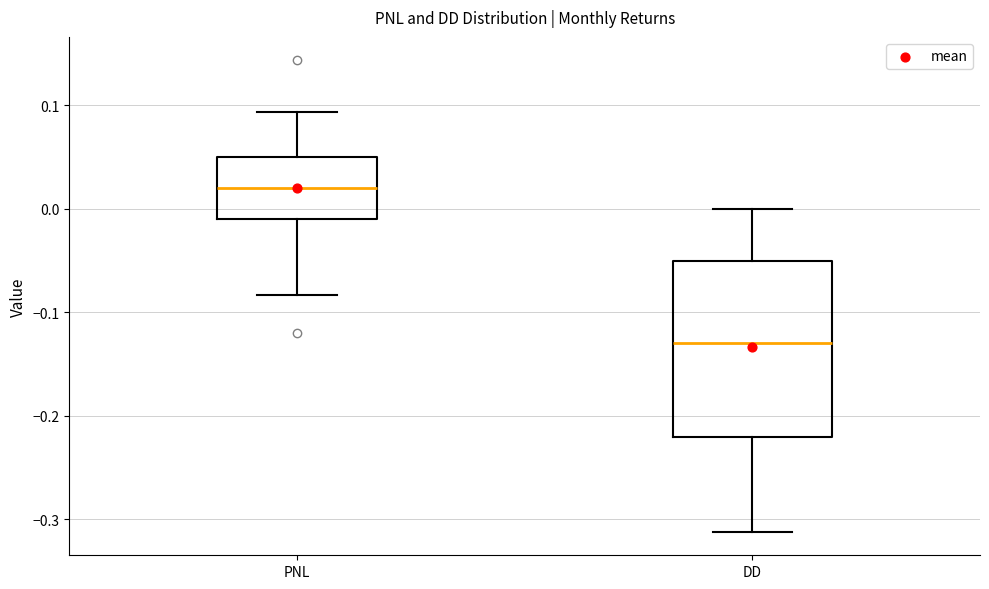

Where does the median line of the box for PNL sit on the y-axis? The values are not printed on the chart, so give them approximately, as read against the axis.

0.02